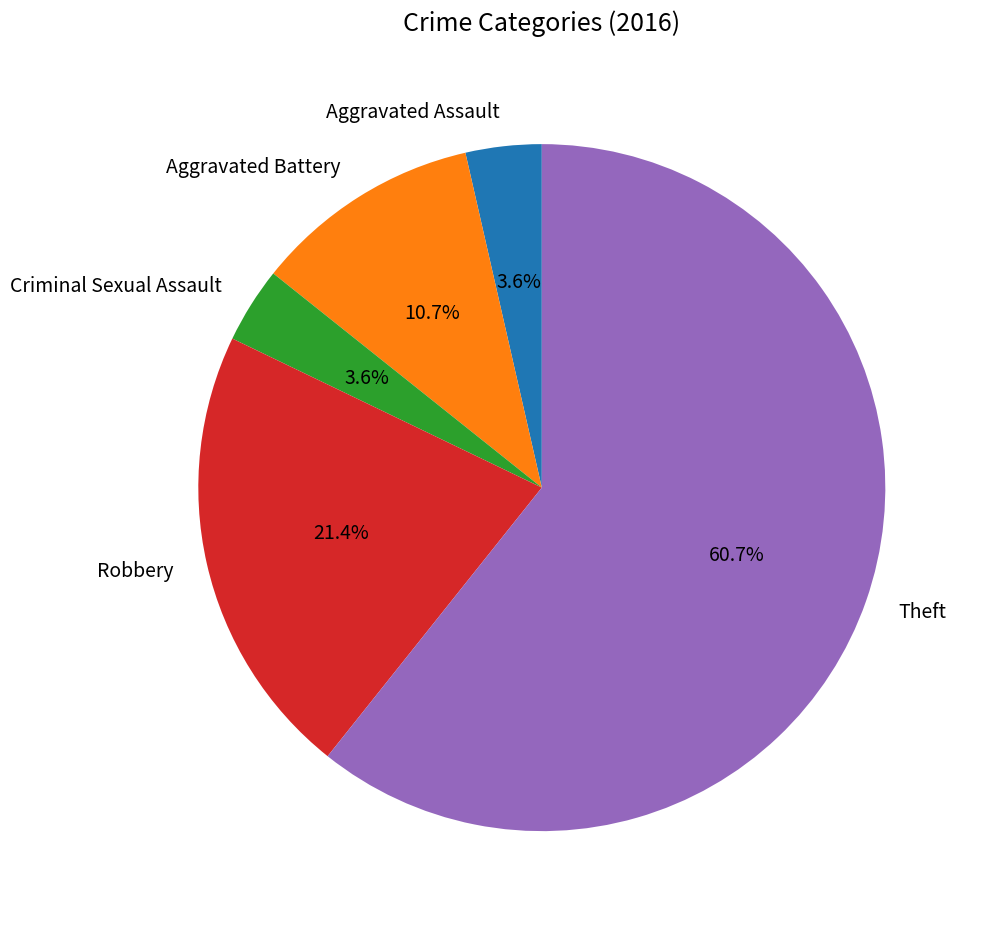

To the nearest percent, what percentage of the pie is Robbery?

21%